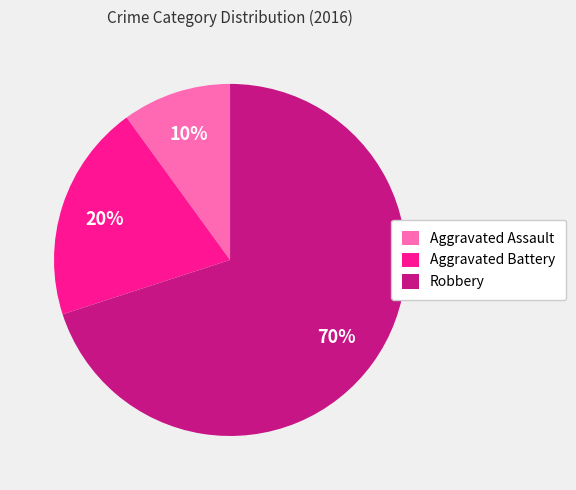

Is the sum of Aggravated Battery and Aggravated Assault greater than half?

No